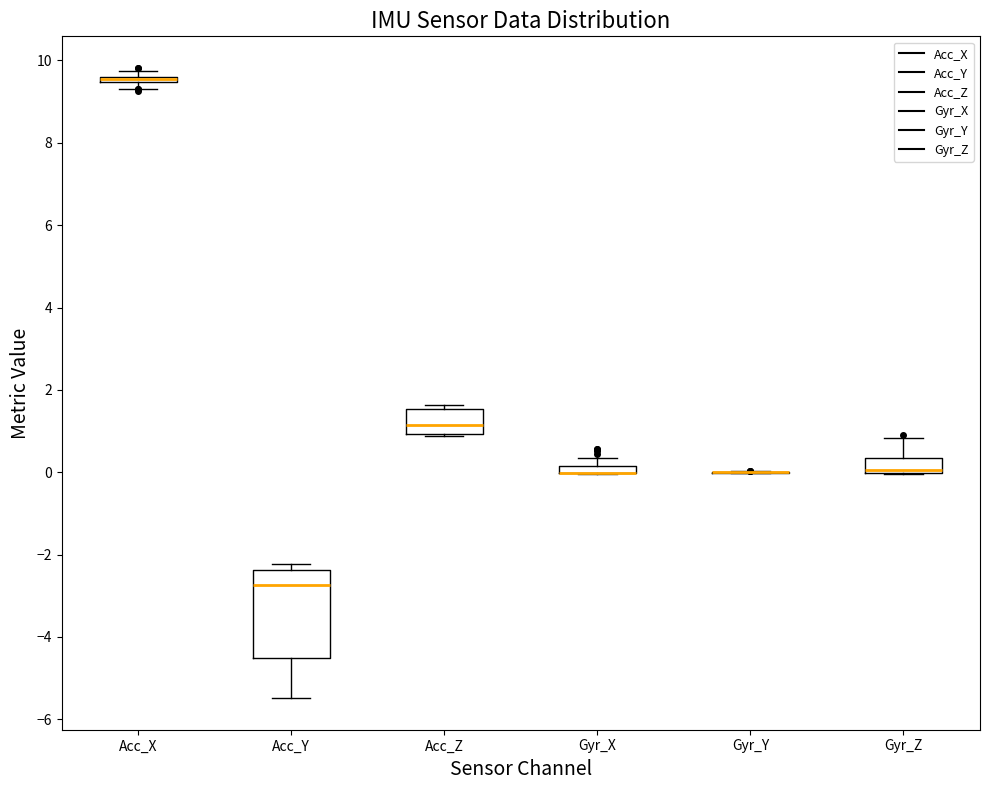

Comparing the boxes themselves (not the whiskers), which one is the tallest?

Acc_Y